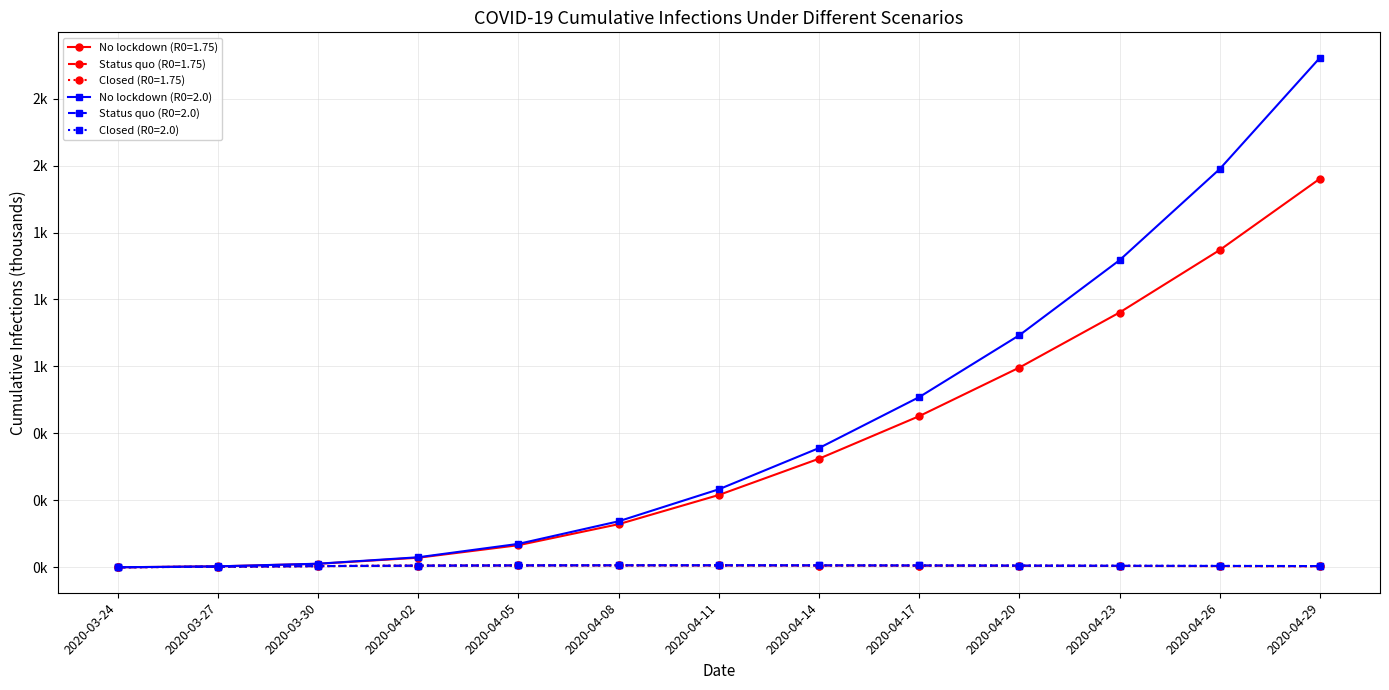

True or false: Status quo (R0=1.75) has more than 2 interior local peaks.

False